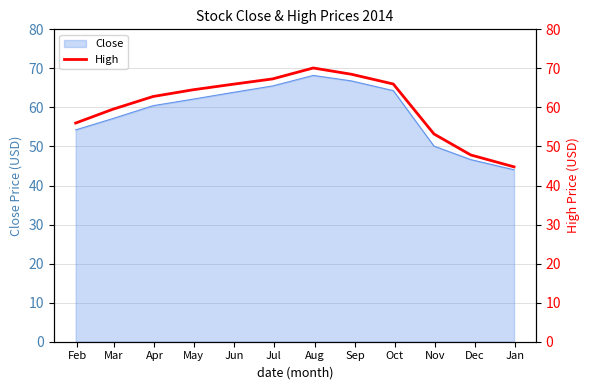

Reading left to right, list all the values displayed in this chart.

56.0	59.5	62.8	64.5	65.9	67.3	70.1	68.5	66.0	53.2	47.8	44.8